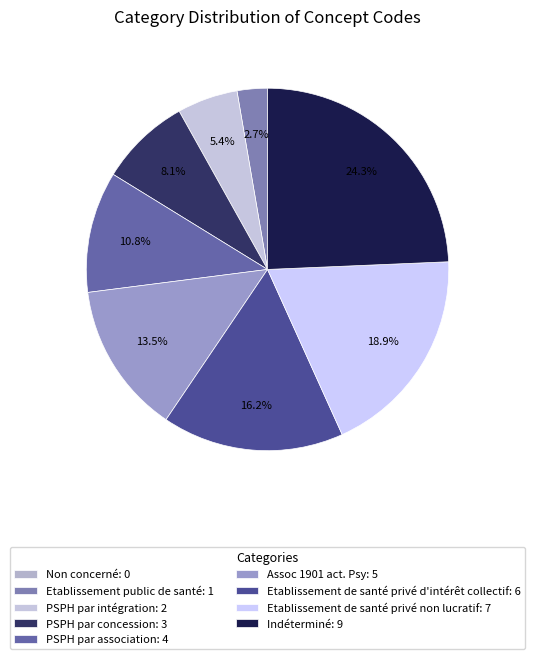

Approximately how many times larger is the value at Indéterminé compared to Etablissement public de santé?

9.0